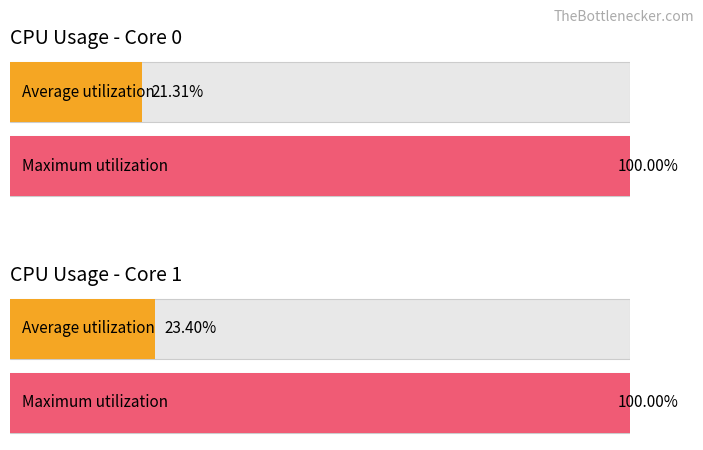

What is the highest value of the CPU_USAGE_0 series?

100.0